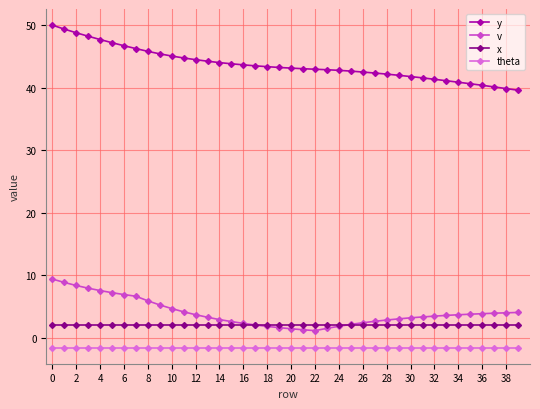

Which series has the largest total across all categories?

y